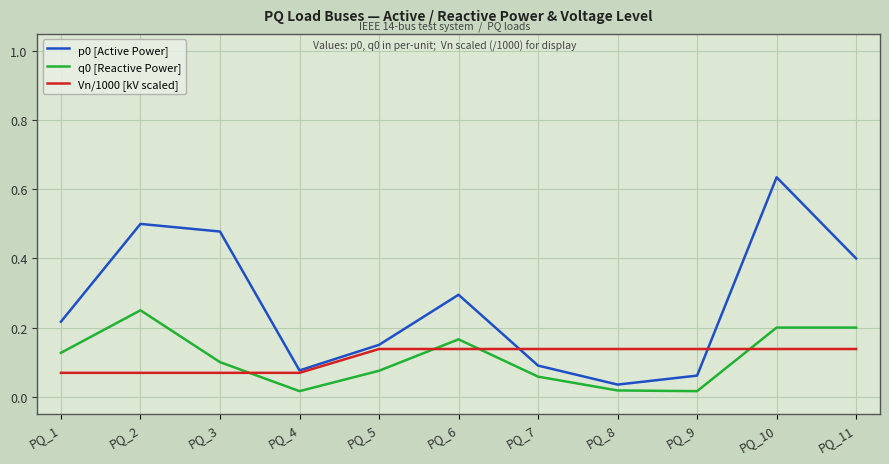

True or false: q0 [Reactive Power] and Vn/1000 [kV scaled] intersect in this chart.

True